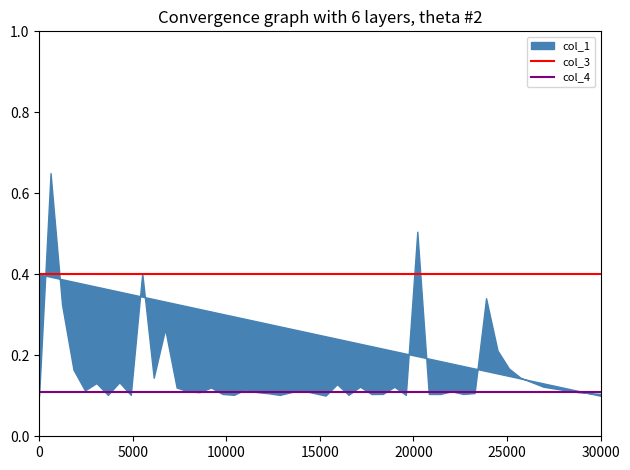

What is the highest value of the col_3 series?

0.4